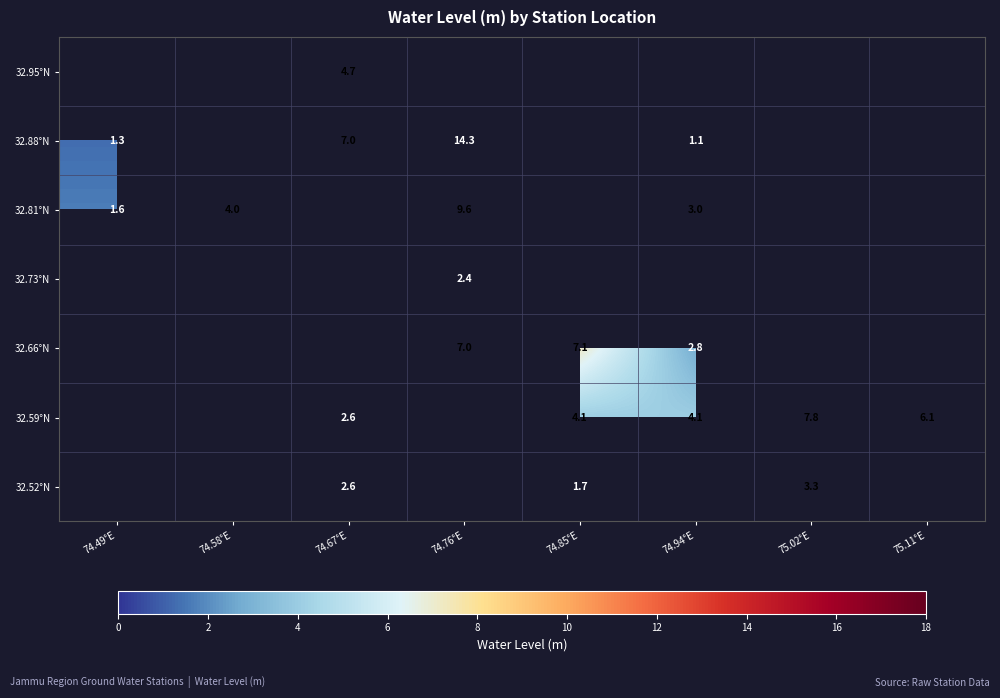

Is it true that 32.73°N equals 0.6 at 74.76°E?

False